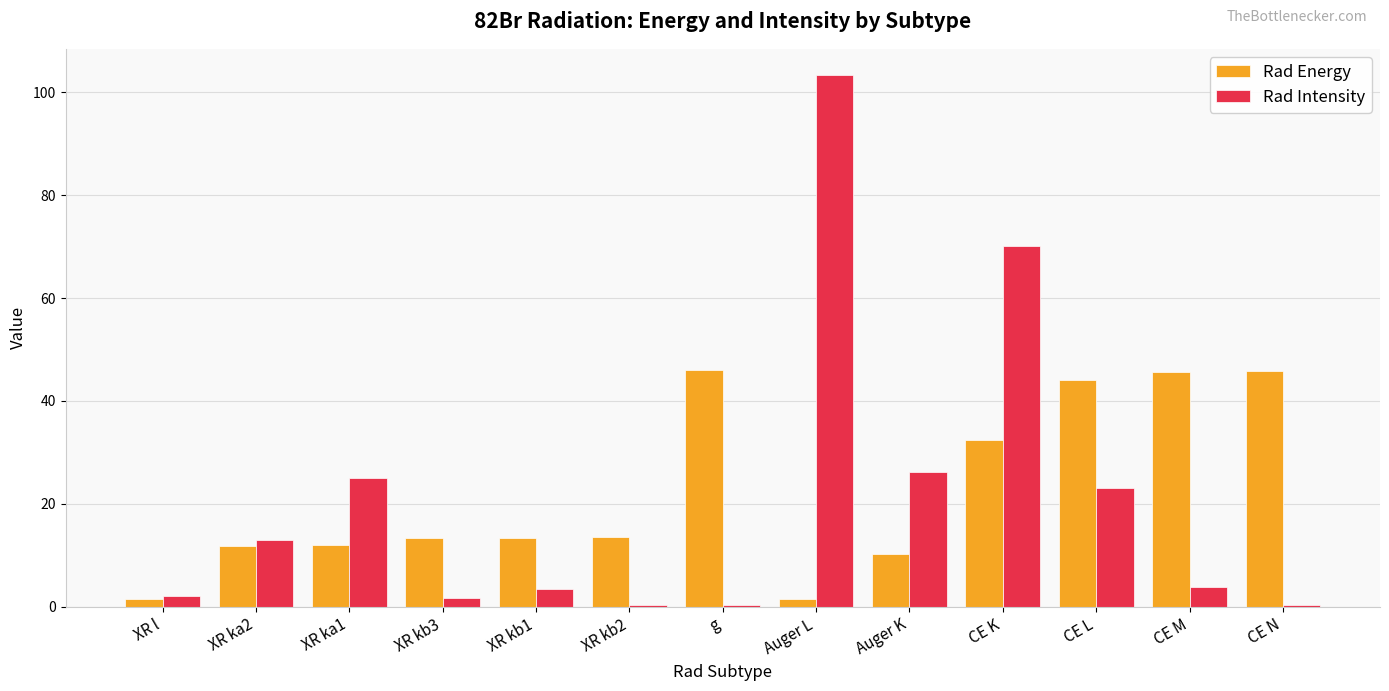

Between XR ka2 and g, which series saw the biggest shift?

Rad Energy